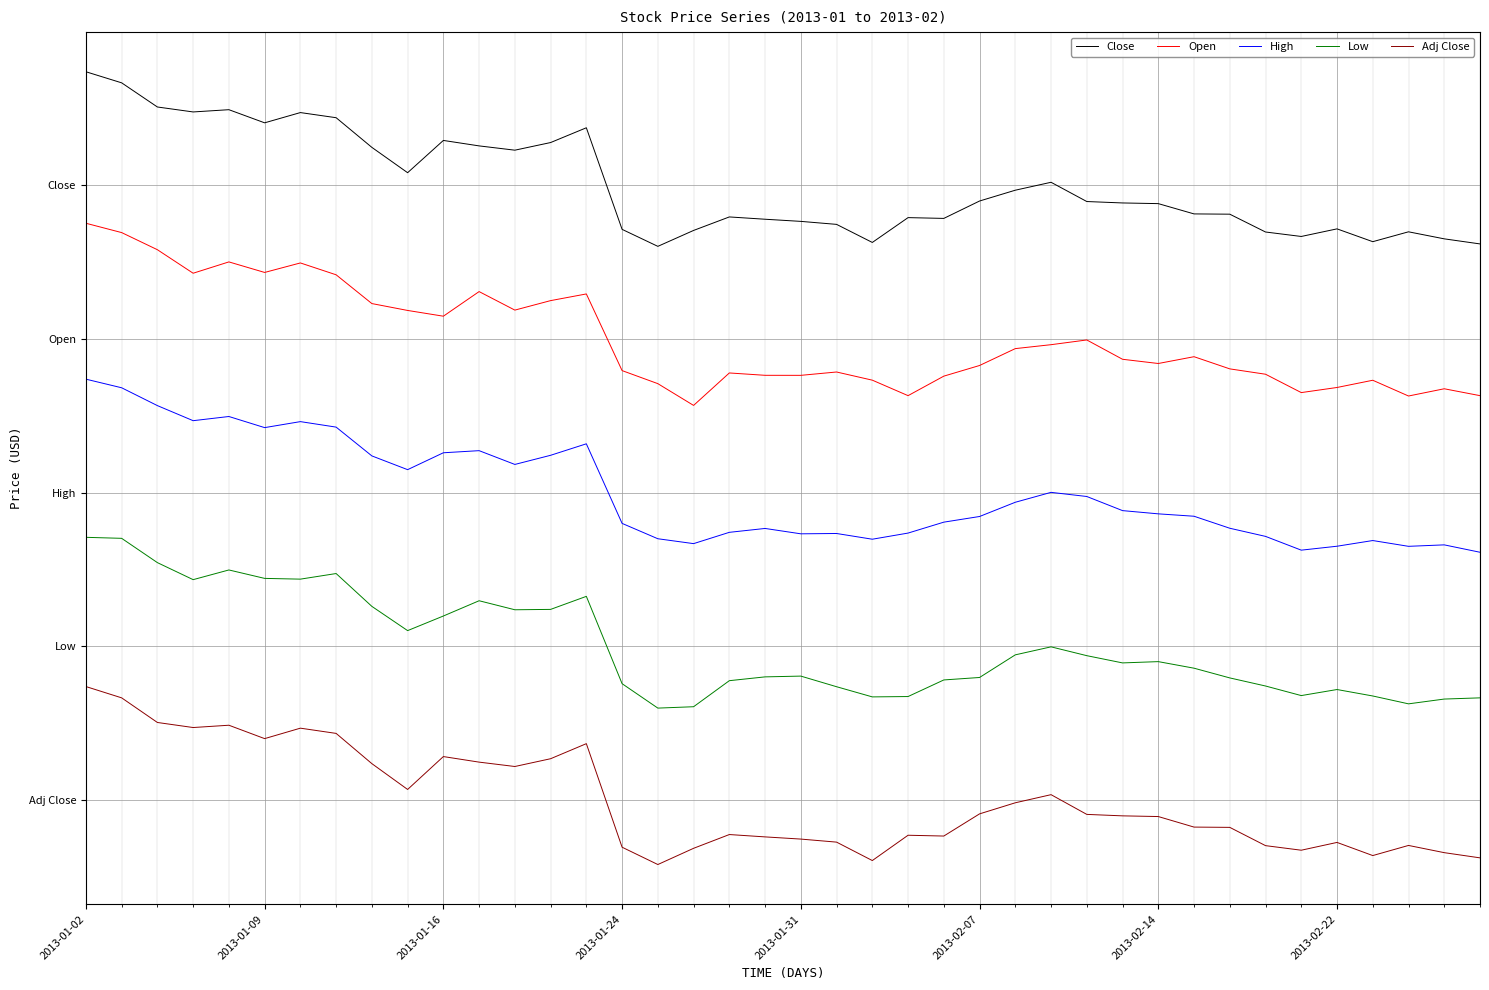

Is this an area chart (filled region under the line)?

No